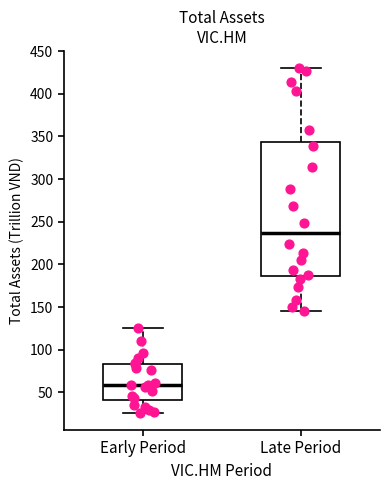

Comparing the boxes themselves (not the whiskers), which one is the tallest?

Late Period